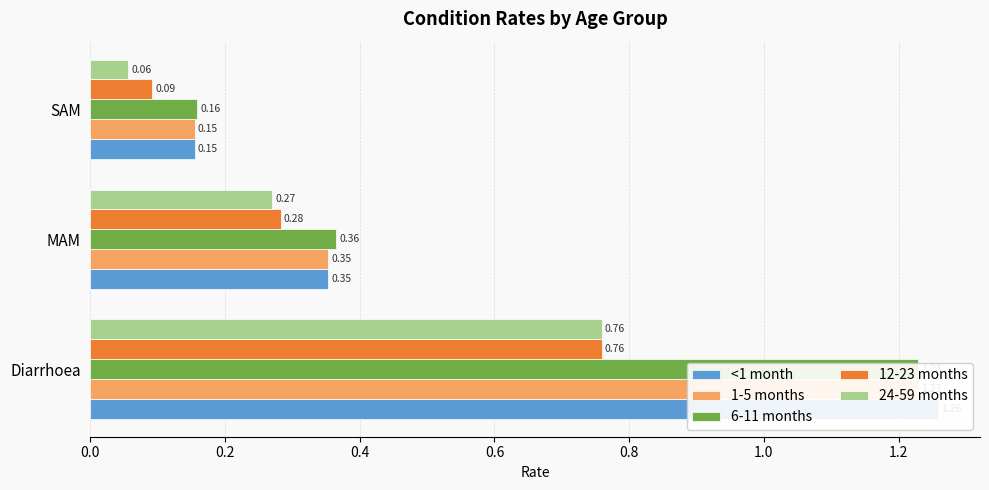

What is the difference between the maximum and minimum values in the 12-23 months series?

0.7